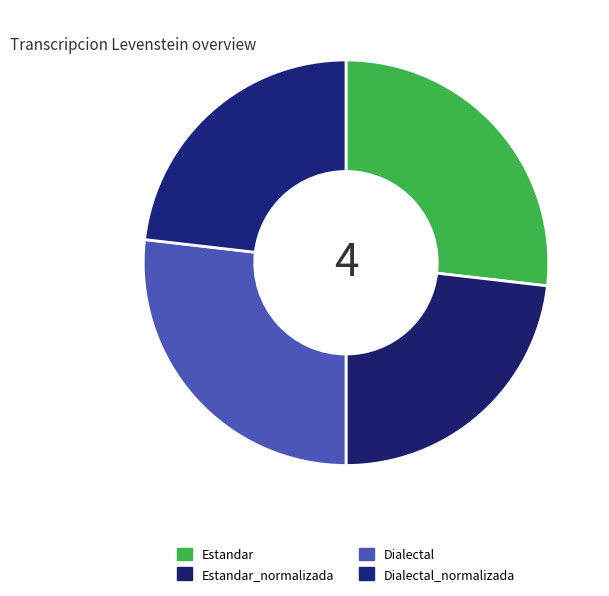

Is Dialectal_normalizada the majority of the pie?

No